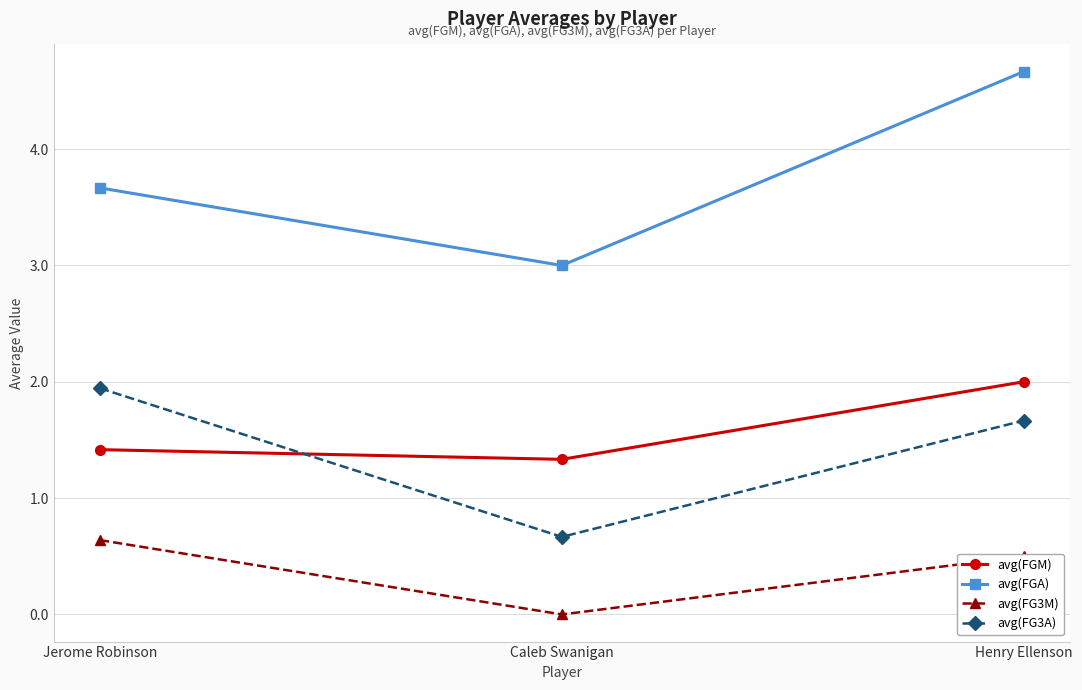

What is the difference between the highest and lowest values at Henry Ellenson?

4.2